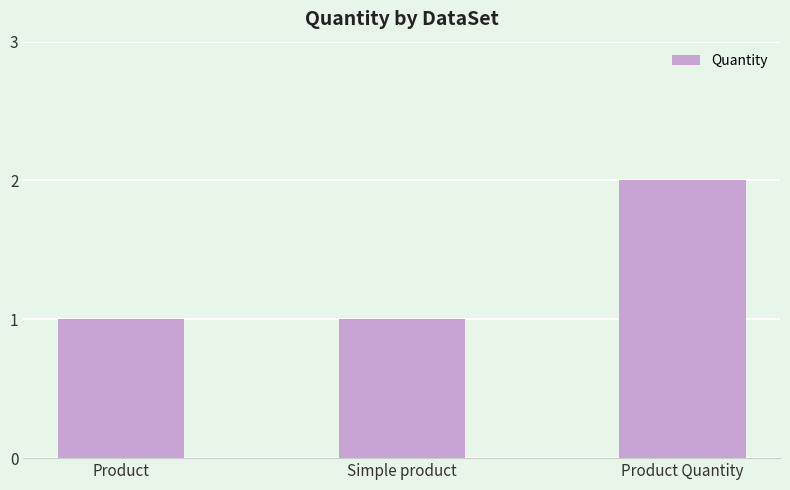

What is the average value?

1